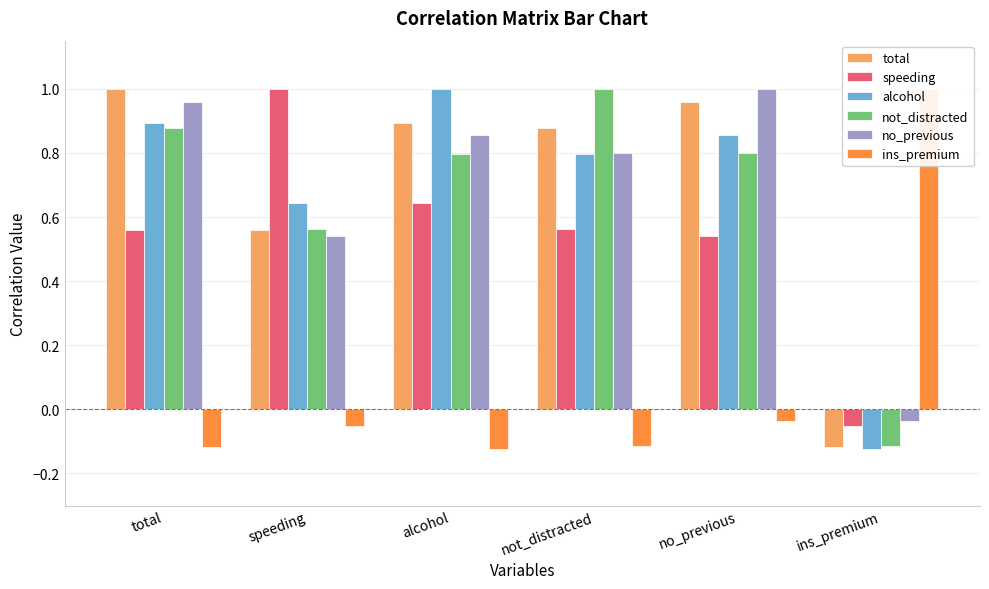

Reading left to right, transcribe all the data shown in this chart.

total: total=1.0	speeding=0.6	alcohol=0.9	not_distracted=0.9	no_previous=1.0	ins_premium=-0.1
speeding: total=0.6	speeding=1.0	alcohol=0.6	not_distracted=0.6	no_previous=0.5	ins_premium=-0.1
alcohol: total=0.9	speeding=0.6	alcohol=1.0	not_distracted=0.8	no_previous=0.9	ins_premium=-0.1
not_distracted: total=0.9	speeding=0.6	alcohol=0.8	not_distracted=1.0	no_previous=0.8	ins_premium=-0.1
no_previous: total=1.0	speeding=0.5	alcohol=0.9	not_distracted=0.8	no_previous=1.0	ins_premium=-0.0
ins_premium: total=-0.1	speeding=-0.1	alcohol=-0.1	not_distracted=-0.1	no_previous=-0.0	ins_premium=1.0